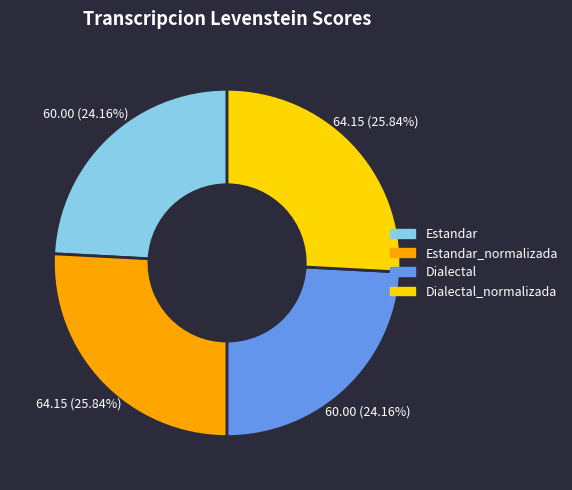

What percentage do Dialectal and Dialectal_normalizada together represent?

50.0%